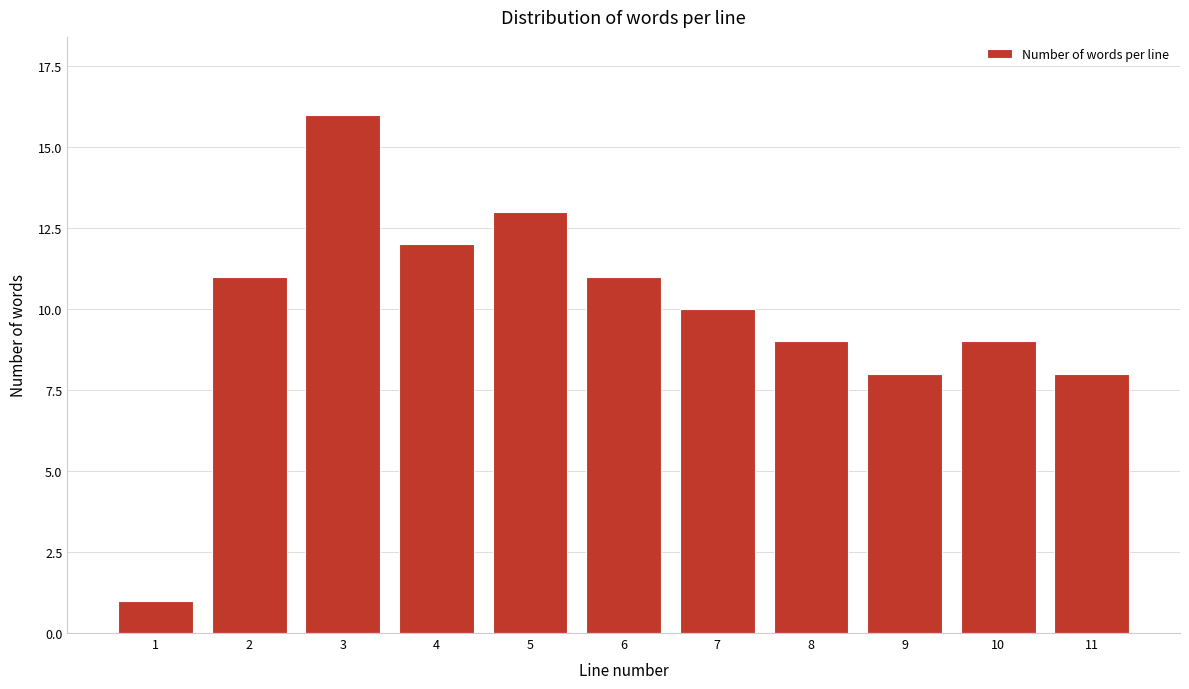

Reading left to right, list all the values displayed in this chart.

1=1	2=11	3=16	4=12	5=13	6=11	7=10	8=9	9=8	10=9	11=8